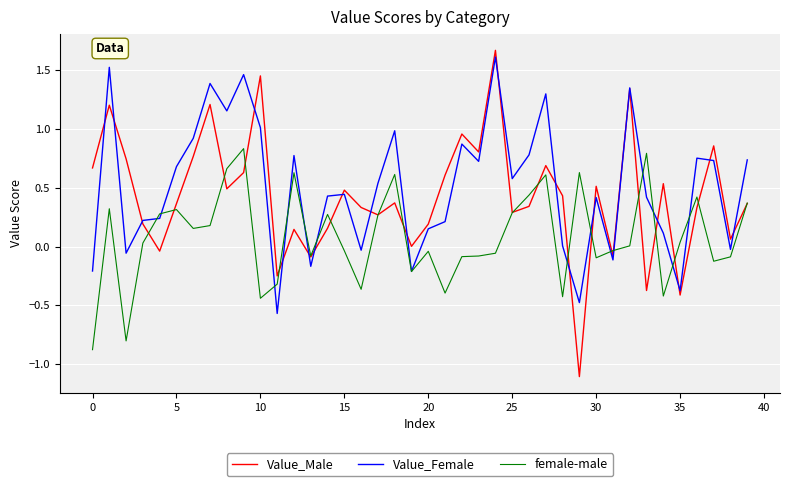

How many interior local peaks does the Value_Male series have?

13